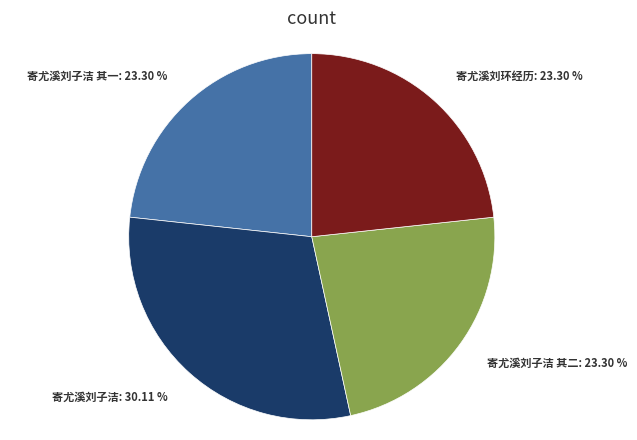

Combined, what portion of the pie is 寄尤溪刘环经历 and 寄尤溪刘子洁?

53.4%